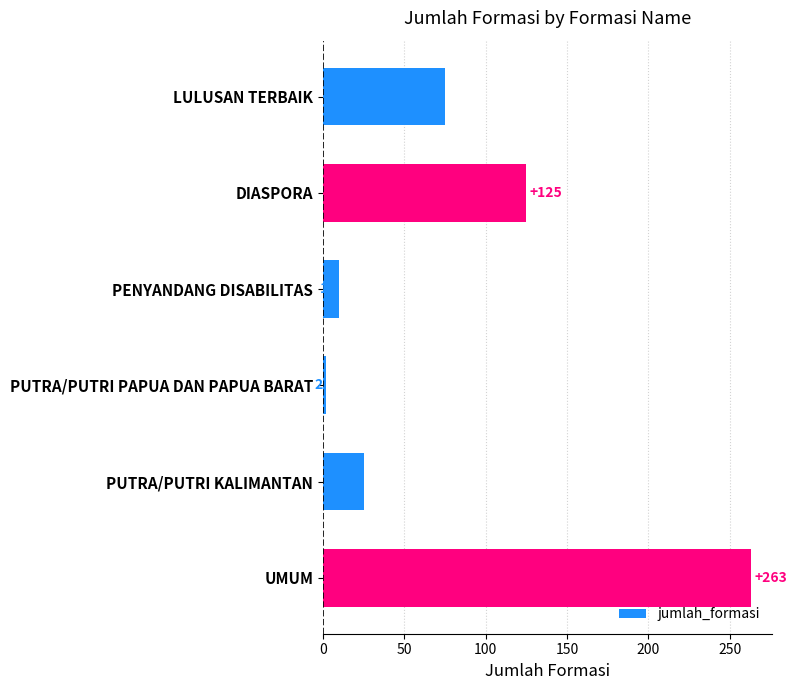

Reading top to bottom, what are all the values shown in this chart?

LULUSAN TERBAIK=75	DIASPORA=125	PENYANDANG DISABILITAS=10	PUTRA/PUTRI PAPUA DAN PAPUA BARAT=2	PUTRA/PUTRI KALIMANTAN=25	UMUM=263